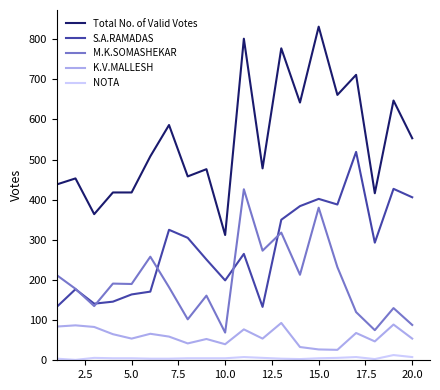

Which series has the largest range (max minus min)?

Total No. of Valid Votes